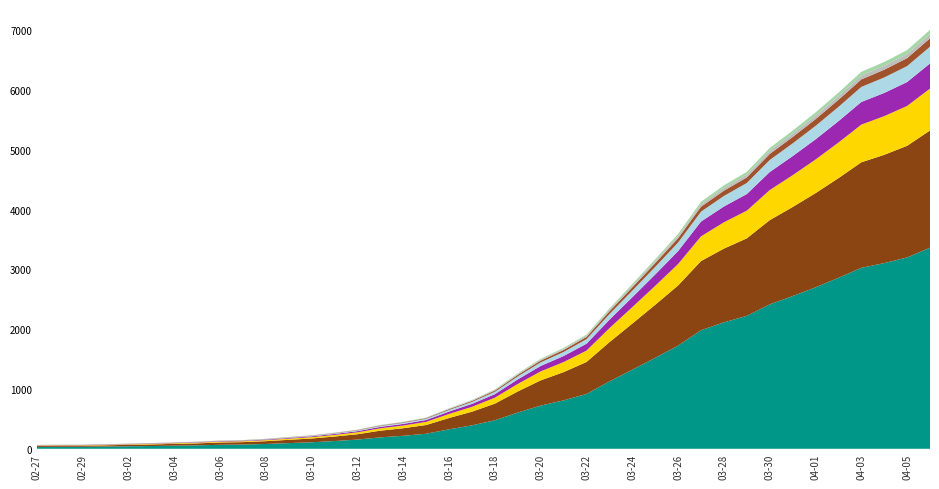

Reading left to right, transcribe all the data shown in this chart.

64	68	69	76	87	95	108	119	138	146	167	197	226	269	320	398	452	523	677	816	993	1261	1505	1686	1909	2345	2754	3168	3593	4130	4404	4630	5030	5319	5624	5954	6303	6468	6666	7004